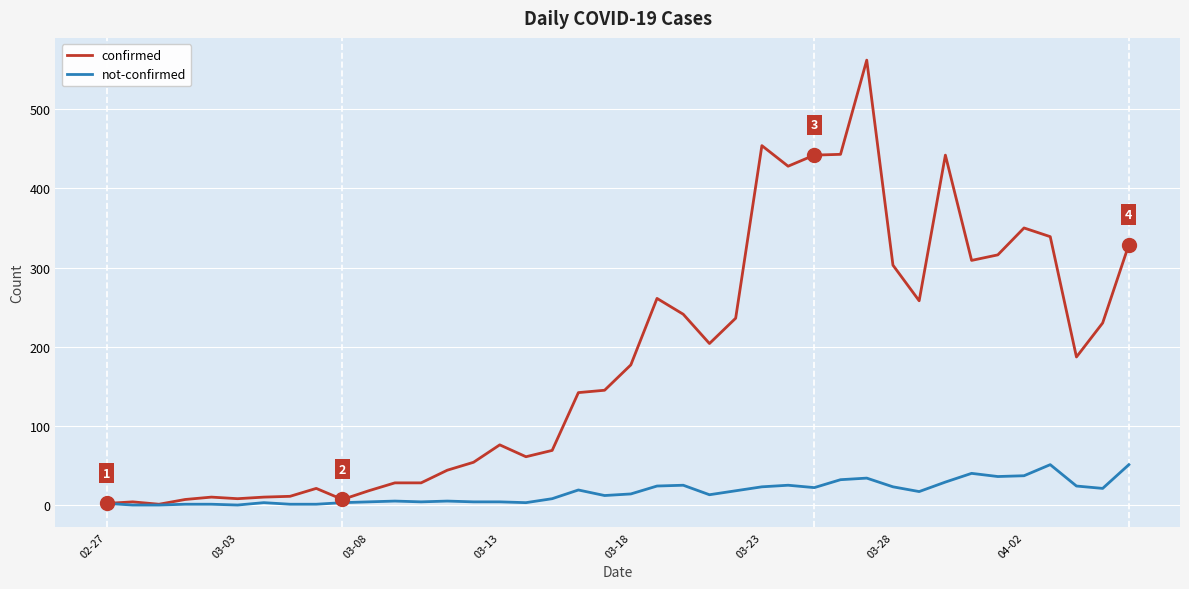

What is the greatest value displayed?

562